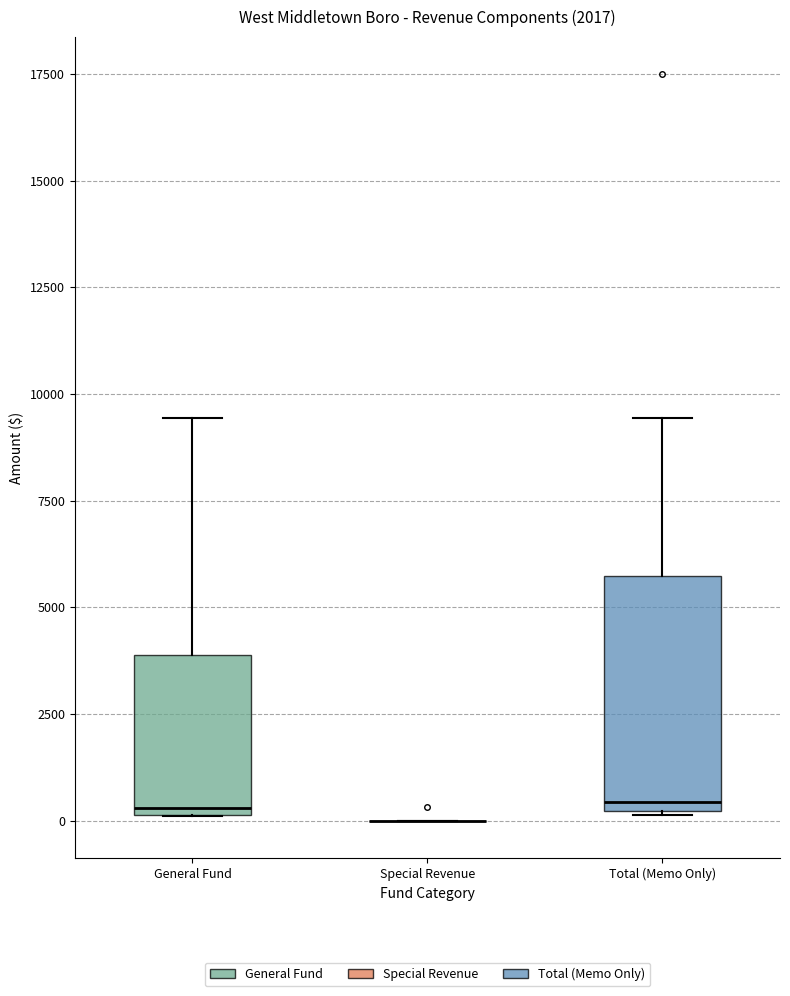

Comparing the boxes themselves (not the whiskers), which one is the tallest?

Total (Memo Only)